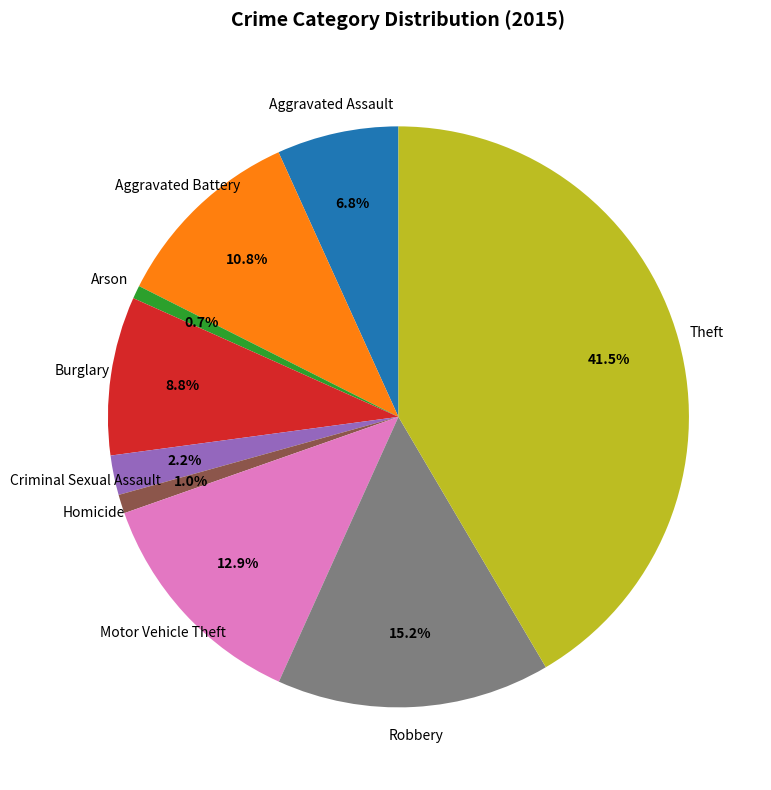

What is the largest slice in the pie chart?

Theft